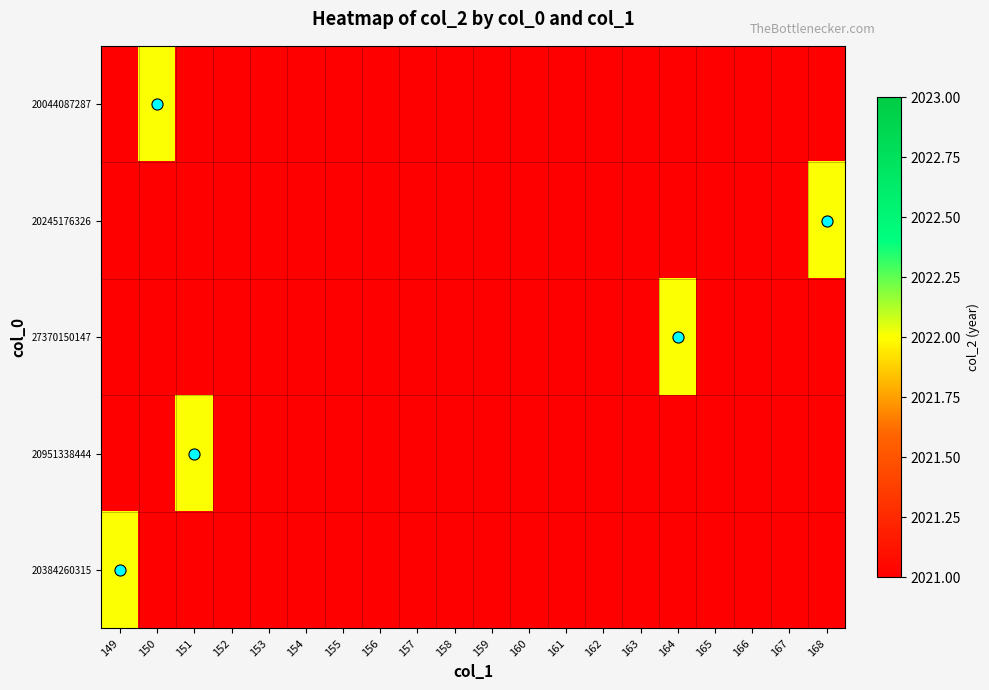

How many distinct data groups are displayed?

5